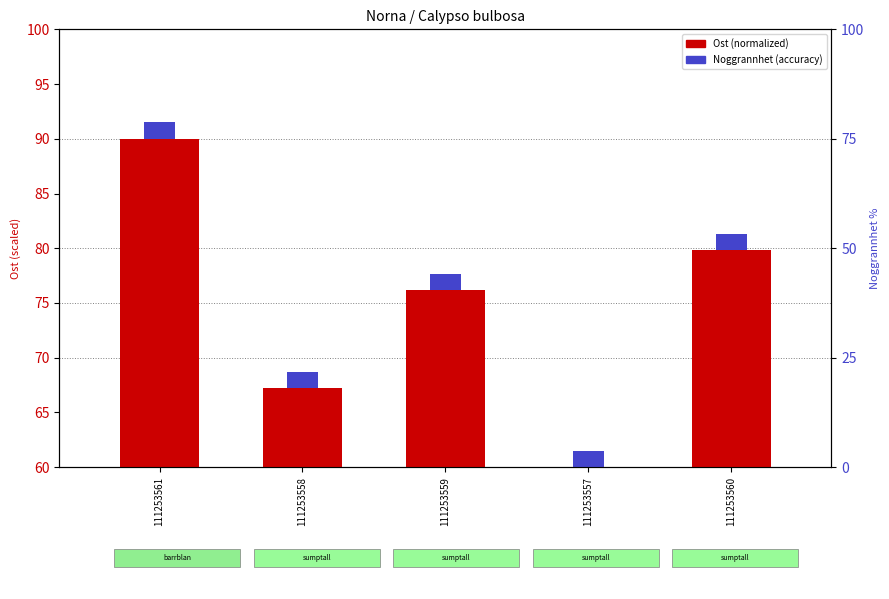

List the labels in order of value, largest first.

111253561, 111253560, 111253559, 111253558, 111253557